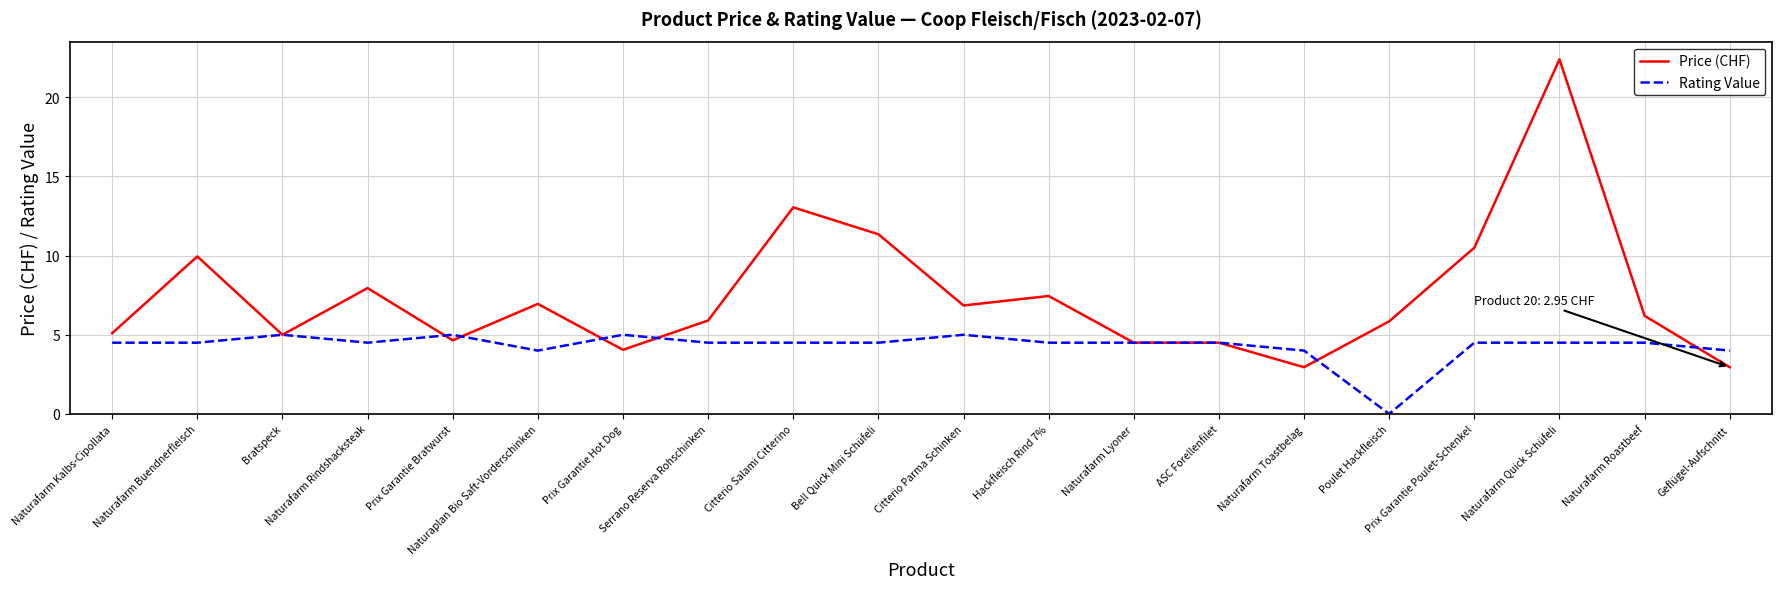

Between Prix Garantie Hot Dog and Citterio Salami Citterino, which series saw the biggest shift?

Price (CHF)